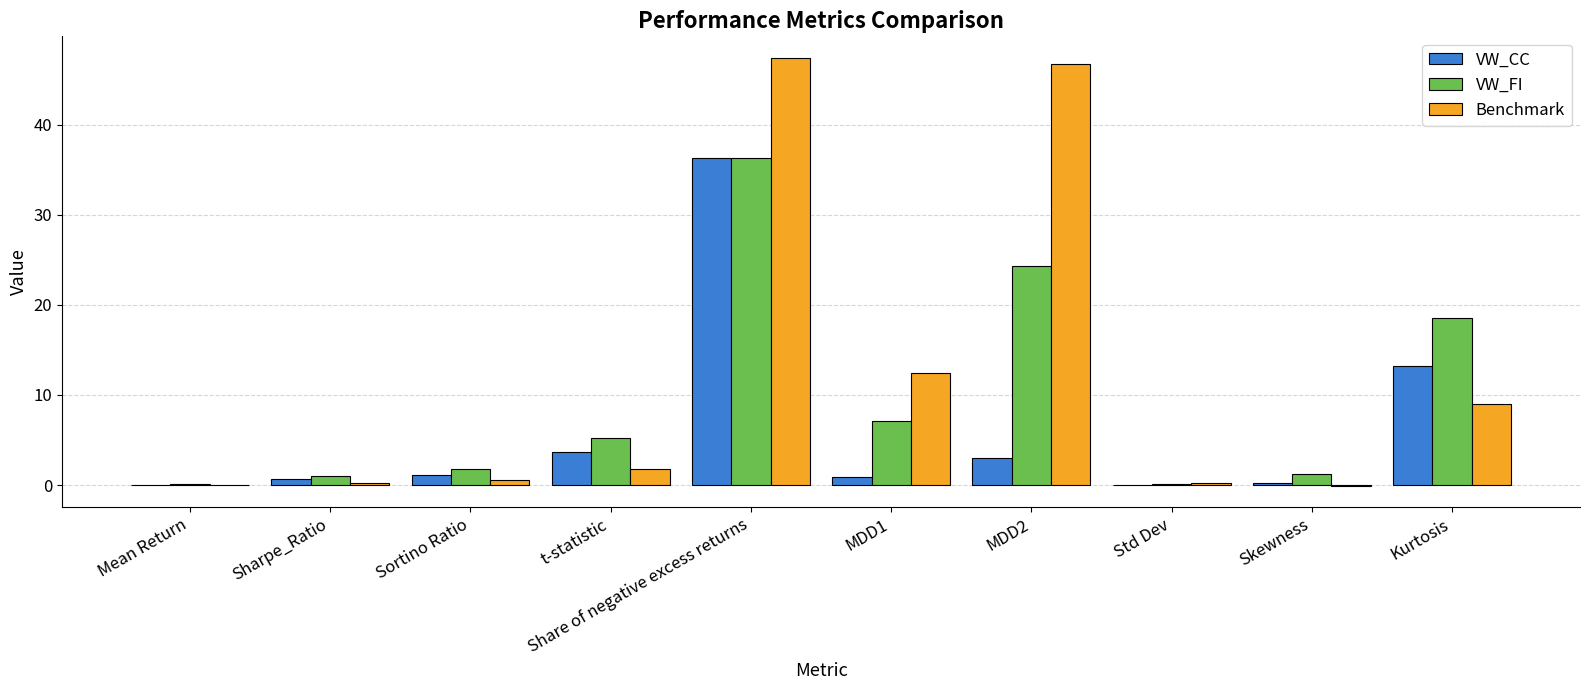

What is the difference between the VW_FI values at MDD2 and Skewness?

23.1